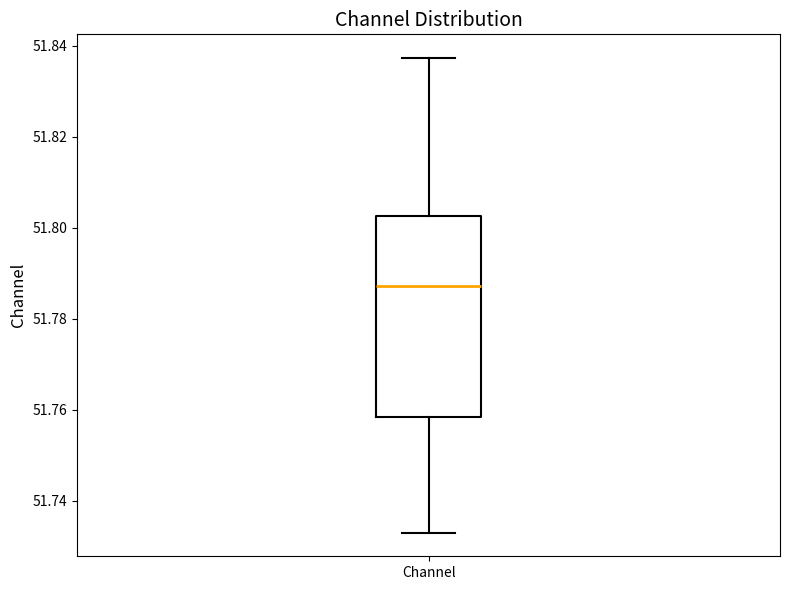

Transcribe this box plot: give where the median line is, the range the box spans, and where the two whiskers end, as read against the y-axis. The values are not printed on the chart, so give them approximately, as read against the axis.

median 51.788, box 51.758 to 51.802, whiskers 51.734 to 51.838